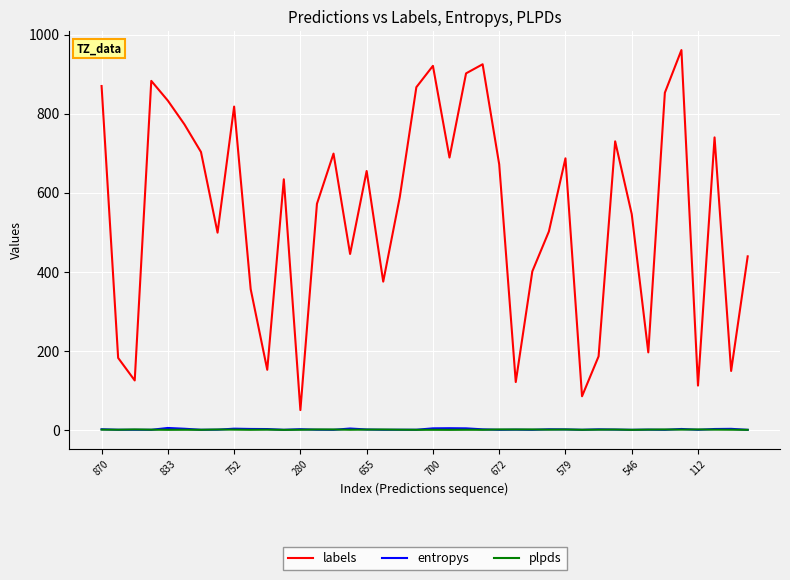

True or false: entropys and labels cross at least once.

False